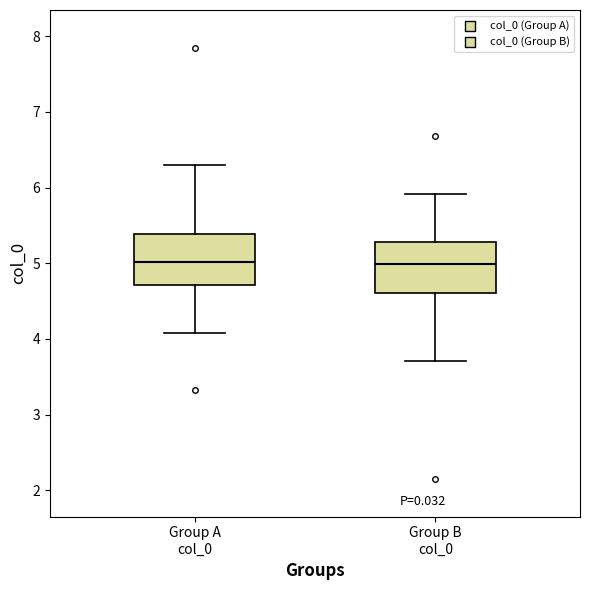

Reading left to right, transcribe this box plot: for each box, give where its median line is, the range the box spans, and where its two whiskers end, as read against the y-axis. The values are not printed on the chart, so give them approximately, as read against the axis.

Group A col_0: median 5.0, box 4.7 to 5.4, whiskers 4.1 to 6.3
Group B col_0: median 5.0, box 4.6 to 5.3, whiskers 3.7 to 5.9